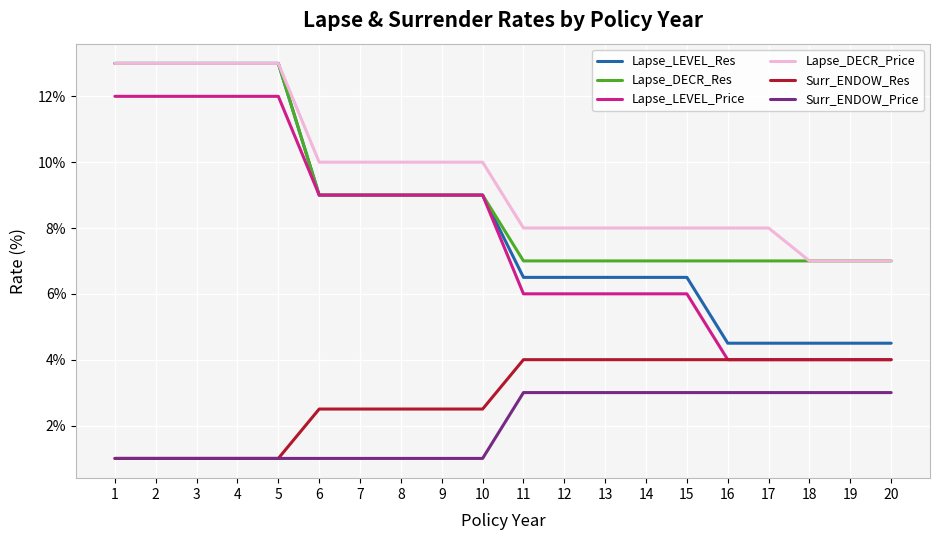

Which series changed the most between 10 and 16?

Lapse_LEVEL_Price